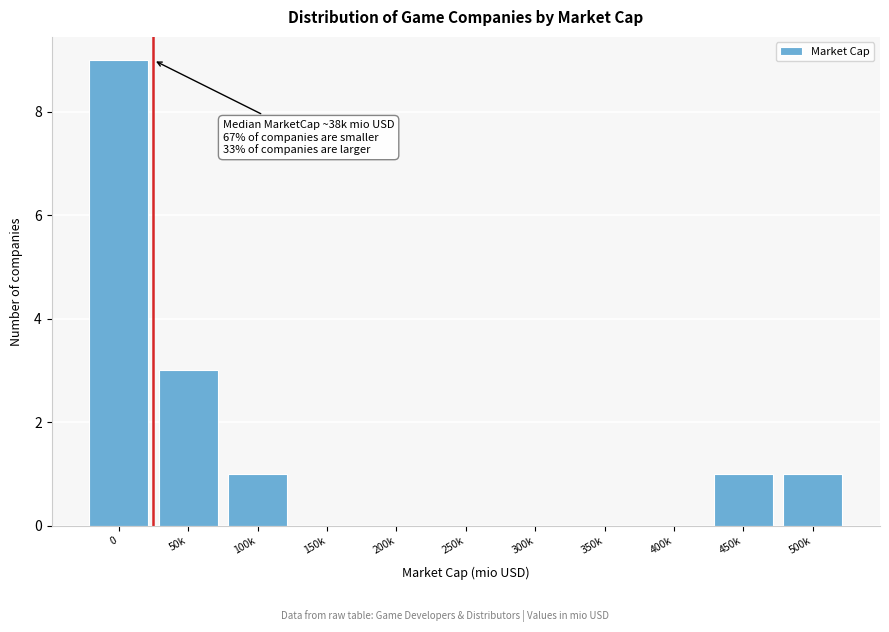

Reading left to right, transcribe all the data shown in this chart.

0=9	50k=3	100k=1	150k=0	200k=0	250k=0	300k=0	350k=0	400k=0	450k=1	500k=1